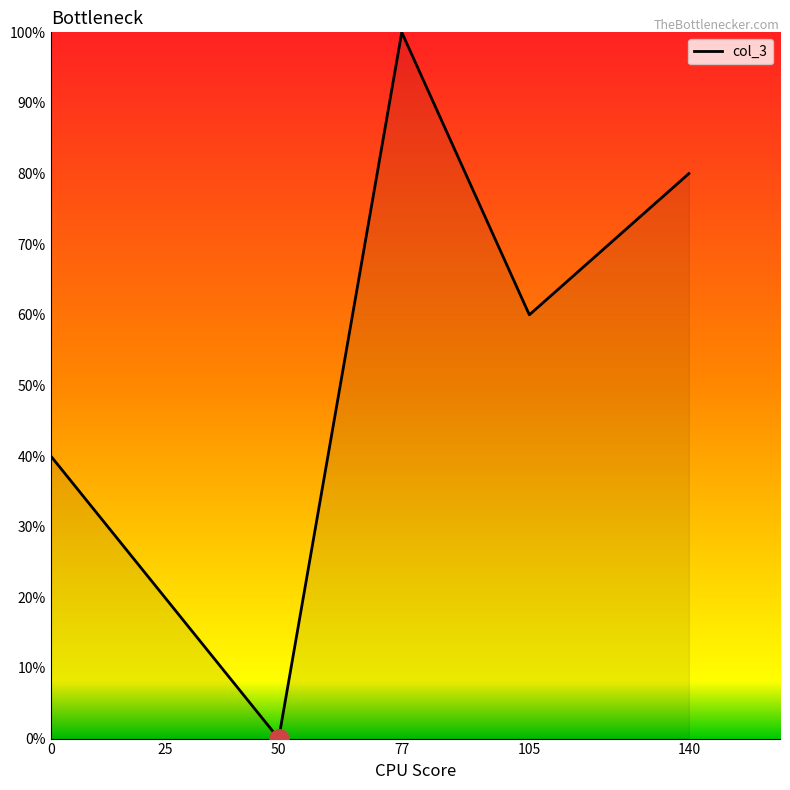

How many lines are shown in the chart?

1